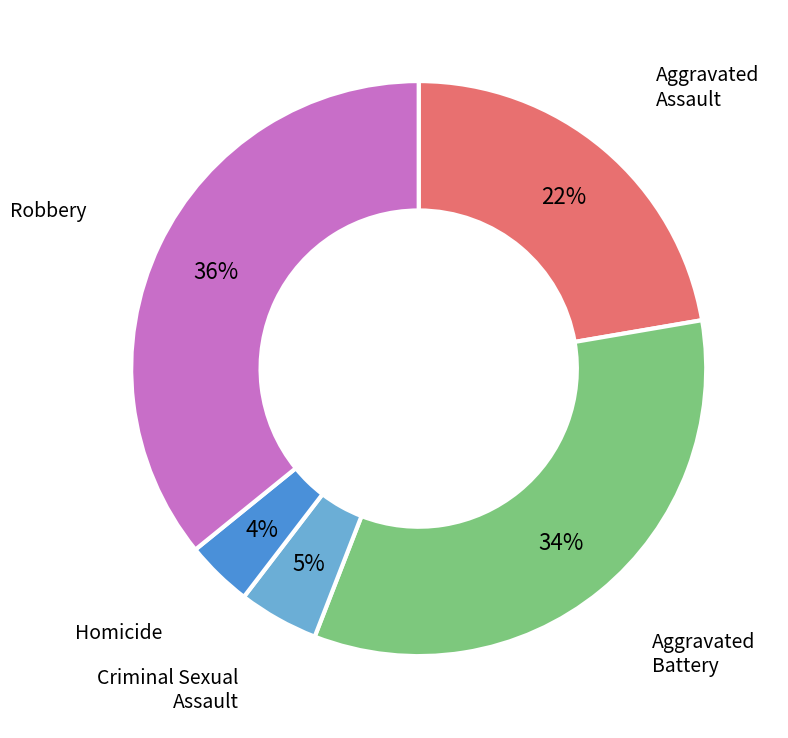

To the nearest percent, what is the combined percentage of Aggravated Battery and Robbery?

69%